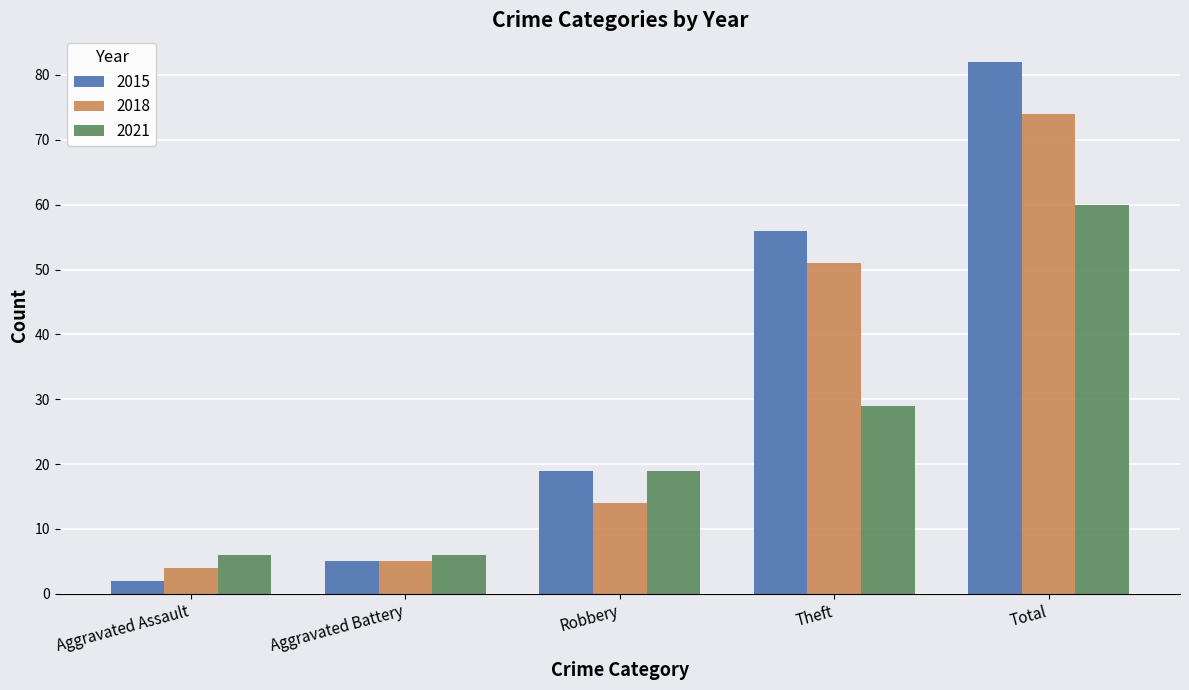

What is the difference between the highest and lowest values at Aggravated Assault?

4